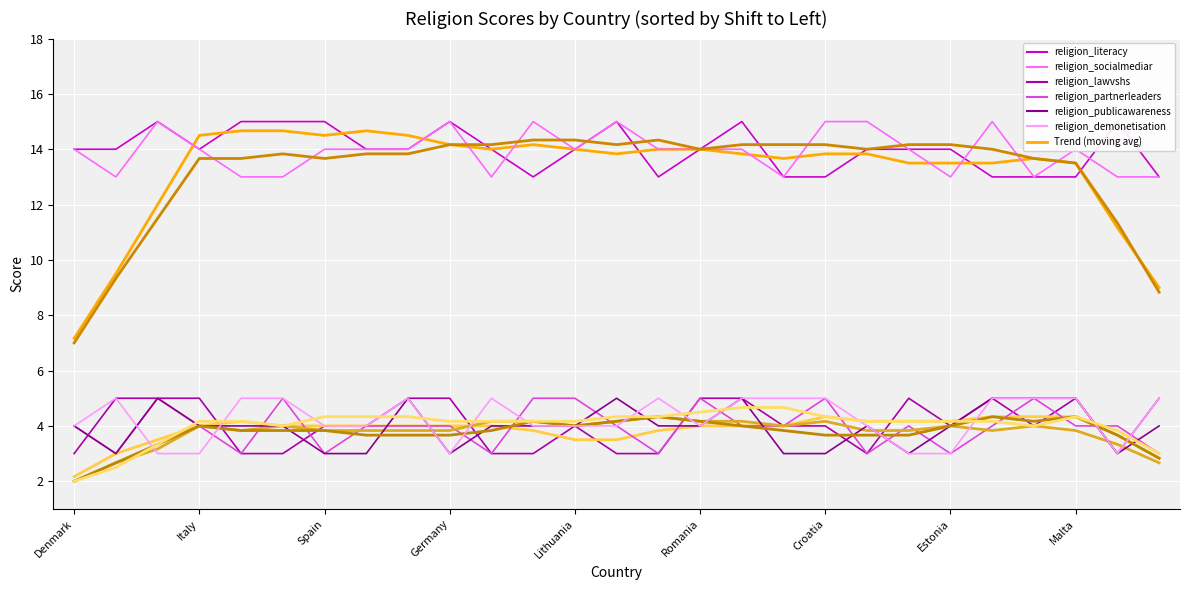

The value of religion_socialmediar at Italy is 14. True or false?

True